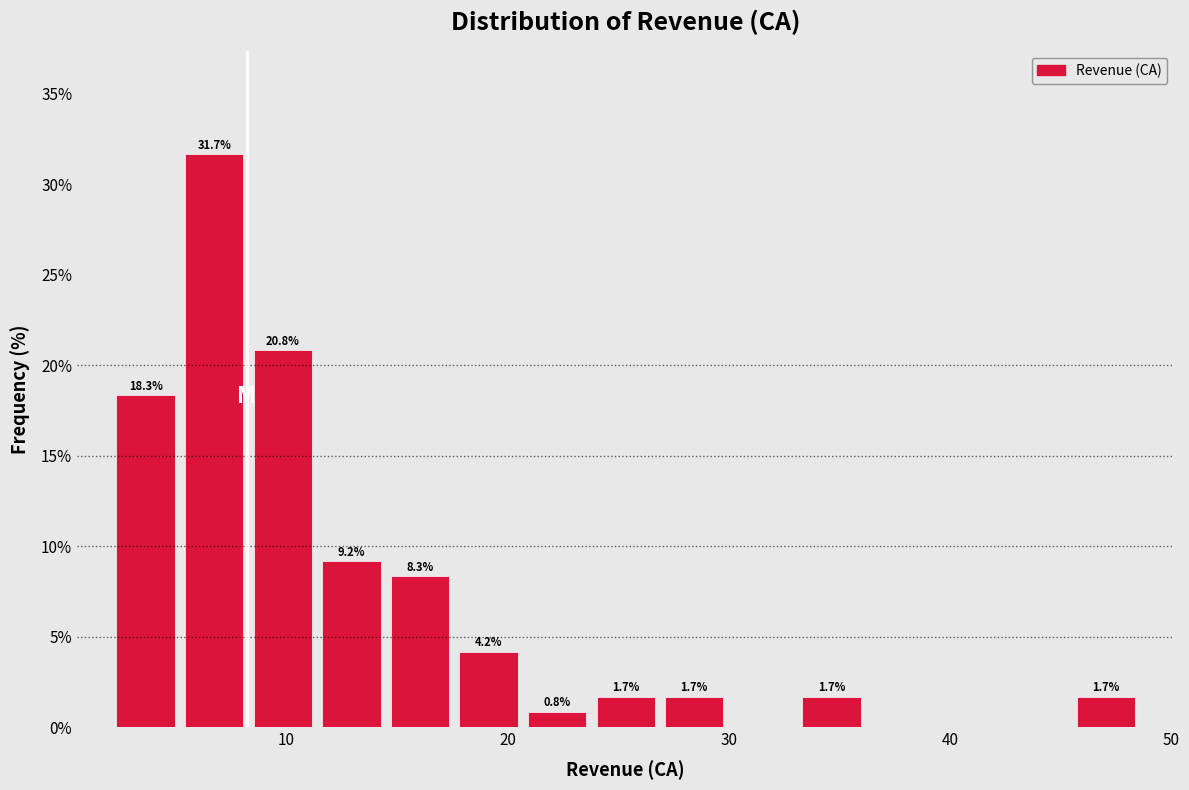

Around what value on the x-axis is the tallest bar? Give the approximate position of its centre, as read against the axis.

7